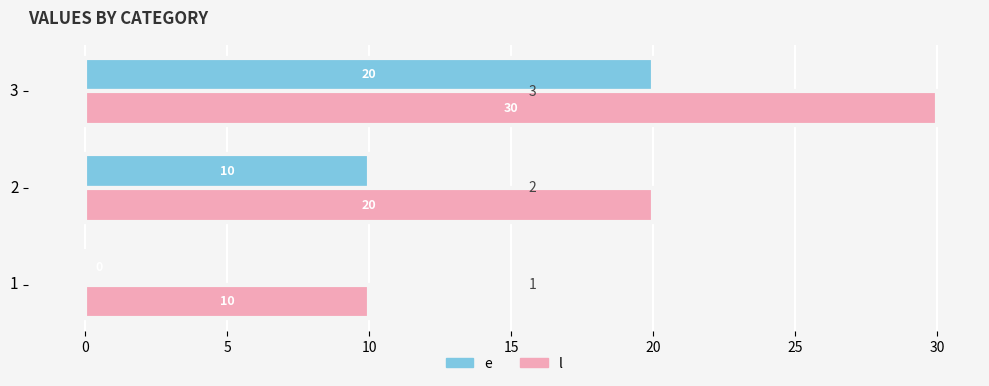

What is the maximum value for l?

30